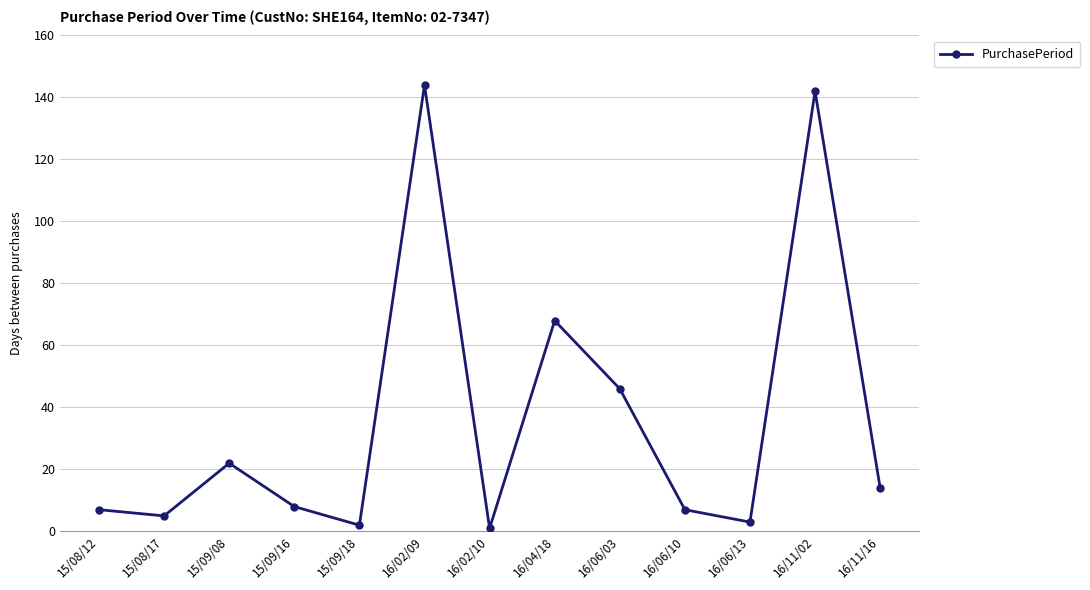

What is the label of the 3rd point from the left?

15/09/08